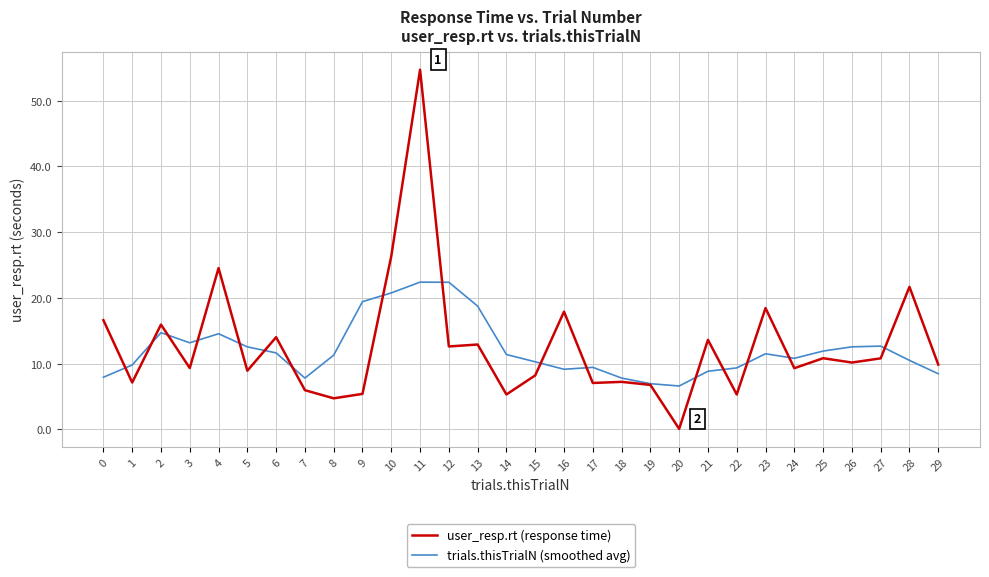

What is the minimum value for user_resp.rt (response time)?

0.1